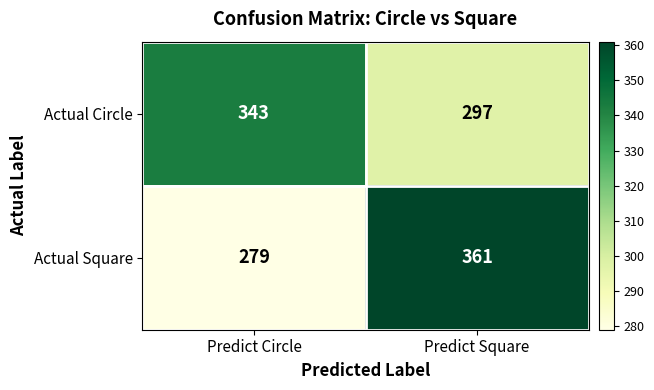

Is it true that Actual Square equals 279 at Predict Circle?

True